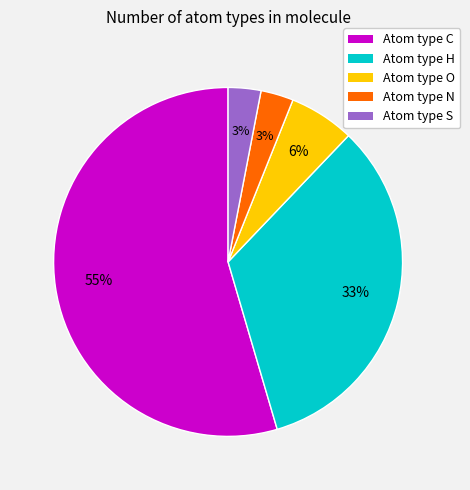

Count the number of slices in the pie.

5